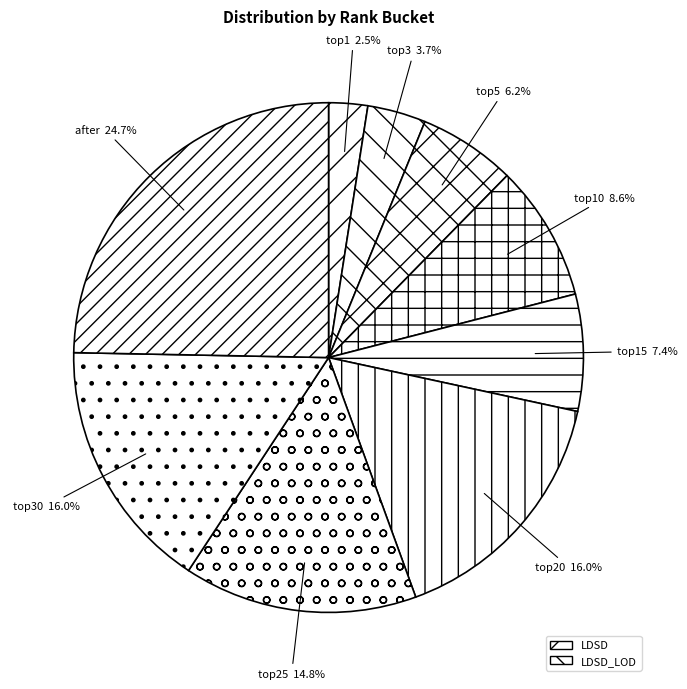

To the nearest percent, what percentage of the pie is top15?

7%